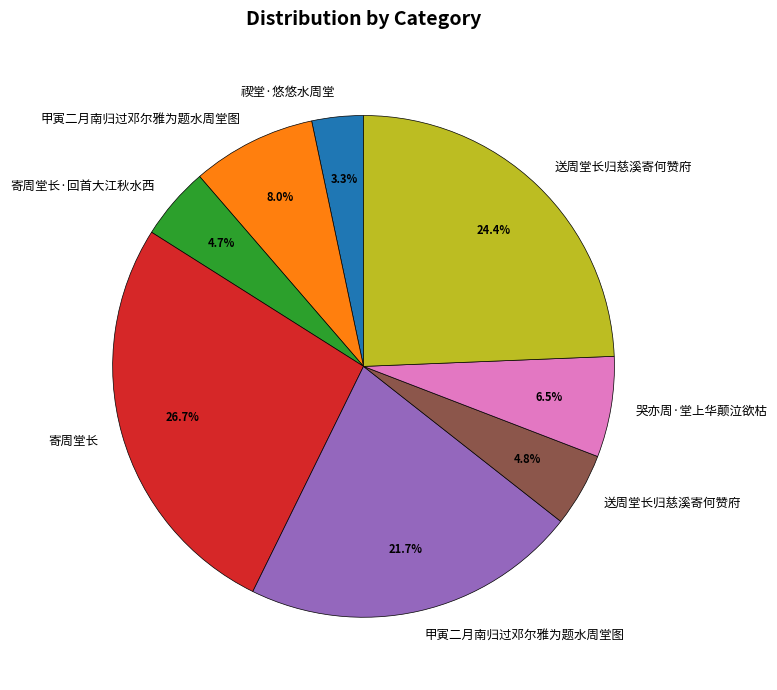

Does any single category account for the majority?

No